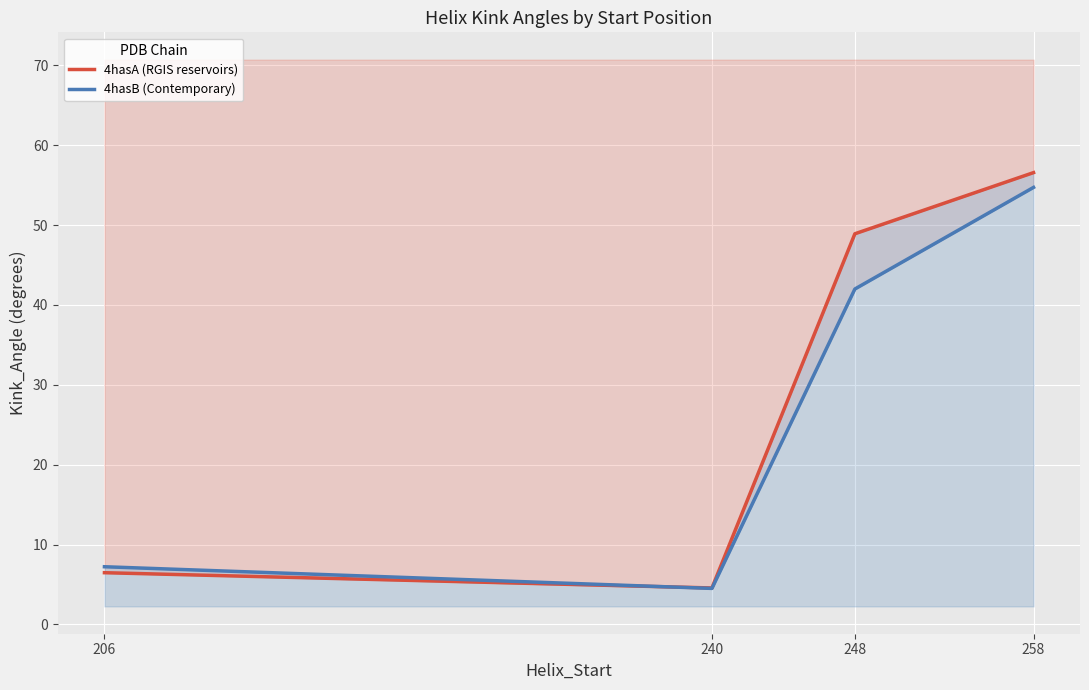

Where is 4hasB (Contemporary) nearest to the value 29?

248